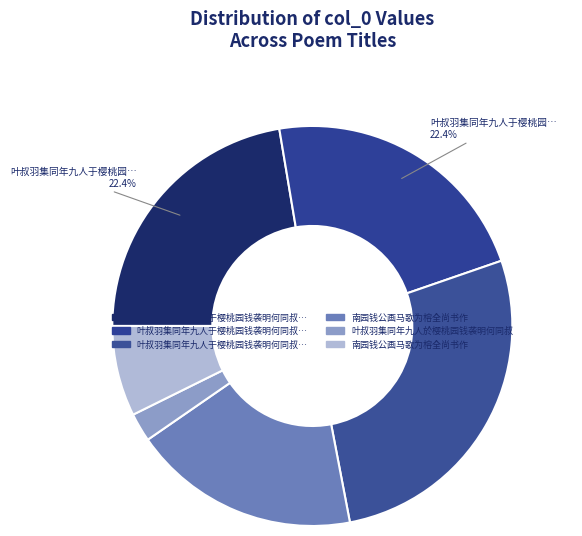

Which slice is the largest?

叶叔羽集同年九人于樱桃园钱袭明何同叔即席赋诗追和其韵二首 和钱袭明韵